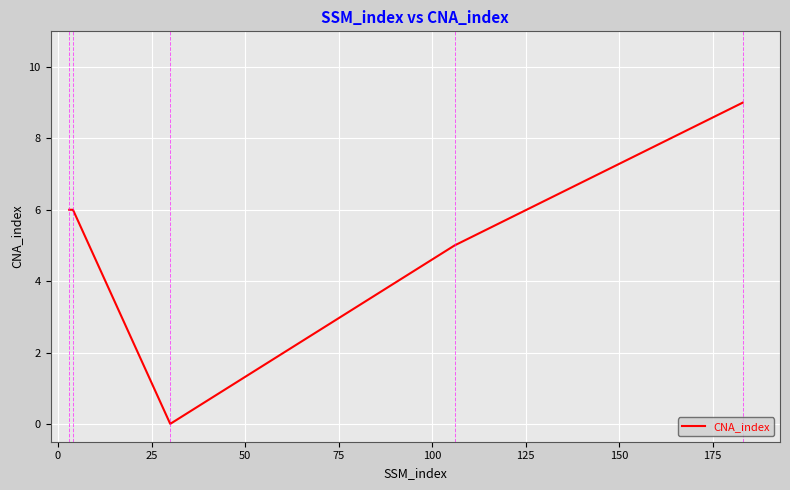

What is the difference between the maximum and minimum values?

9